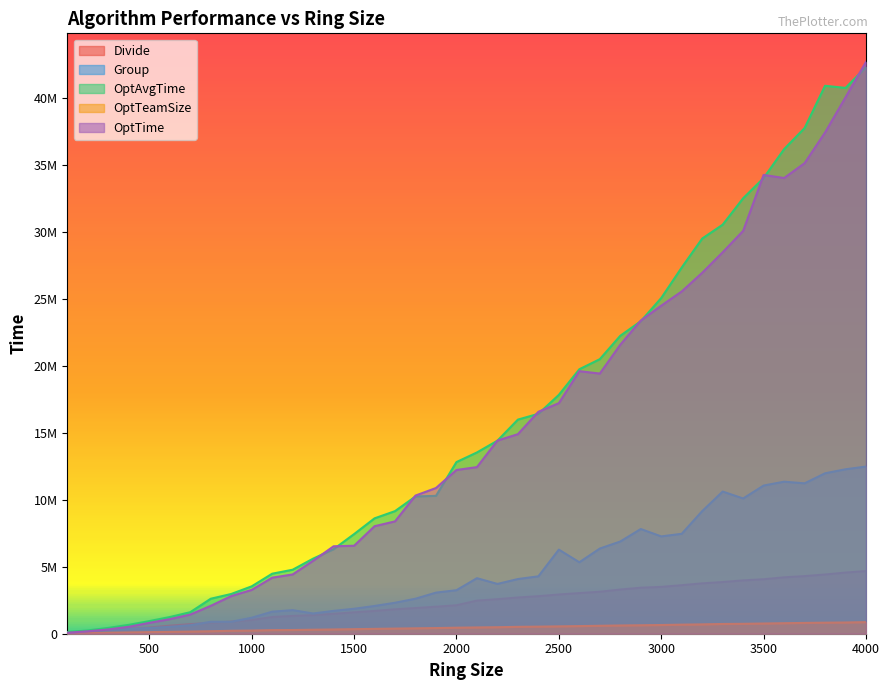

Which has a higher value, 2300 or 2700?

2700